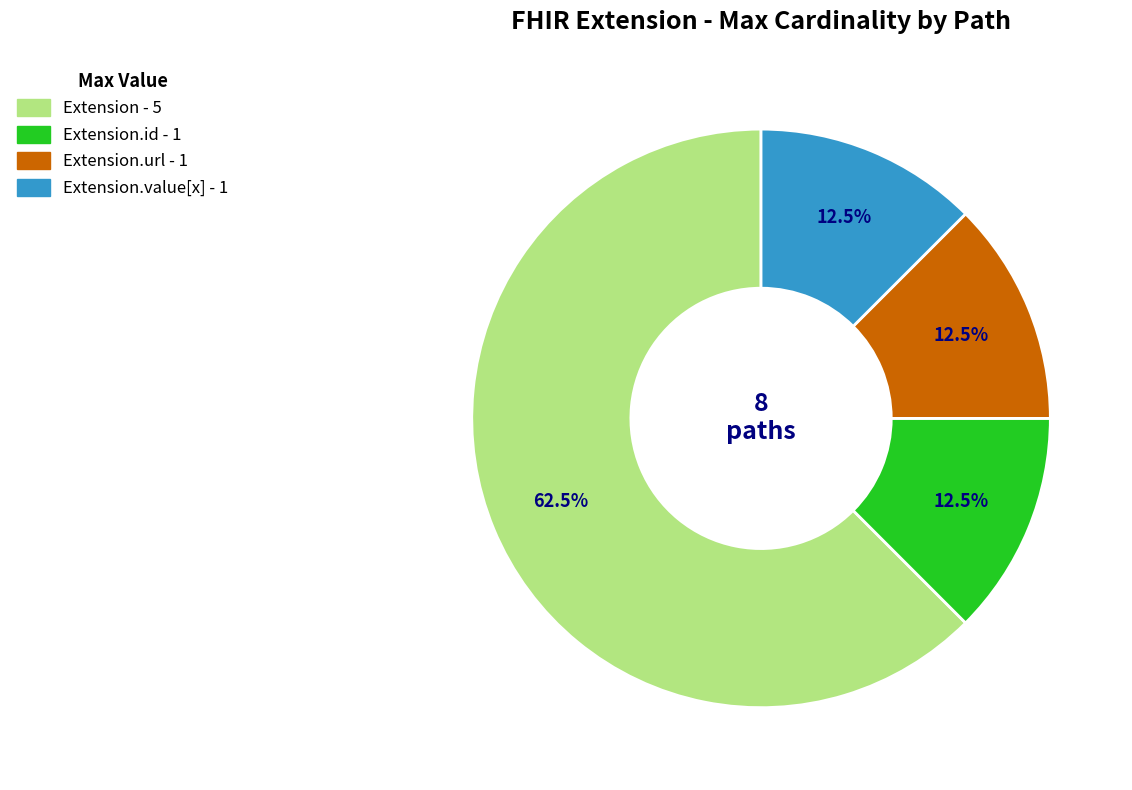

How many segments does this pie chart have?

4